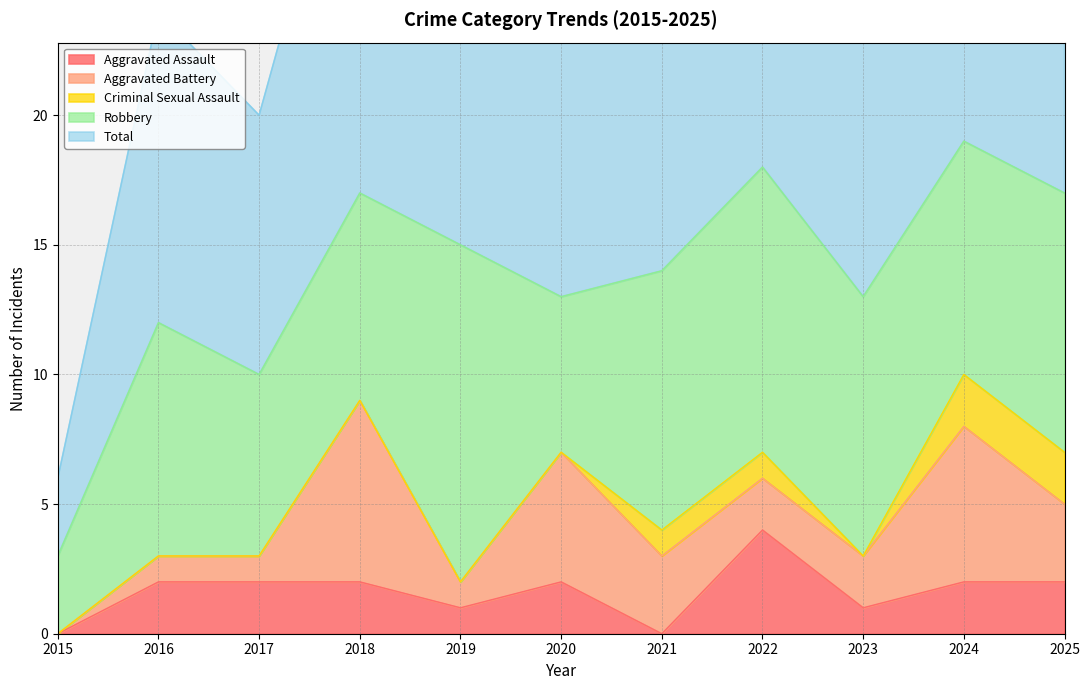

Which has a higher value, 2015 or 2021?

2015